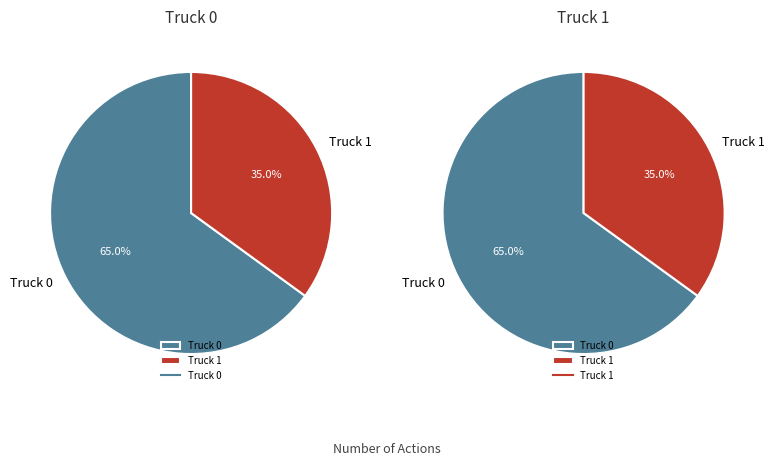

True or false: Truck 1 accounts for 29% of the total.

False